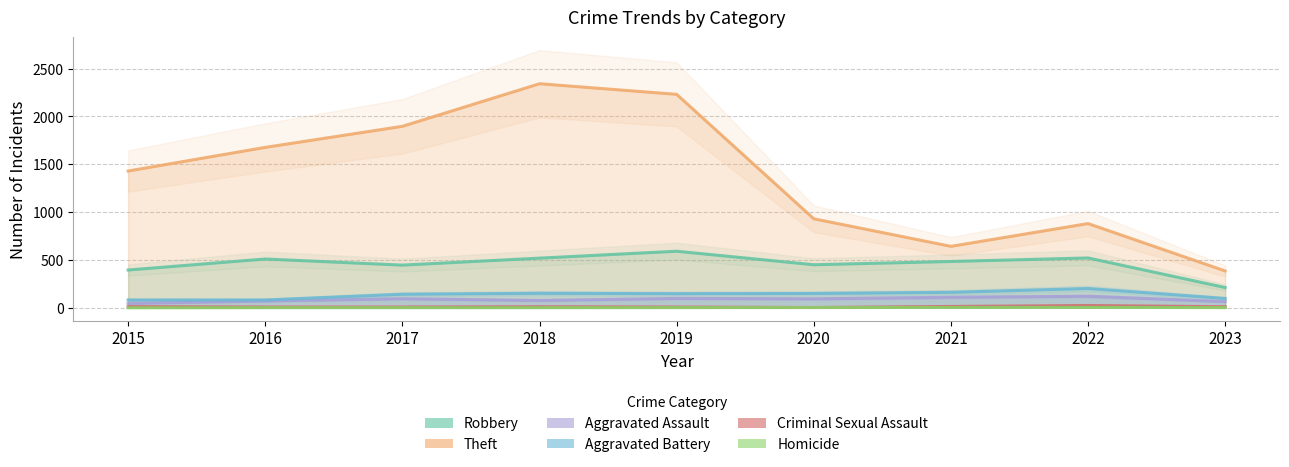

Does the chart have visible grid lines?

Yes